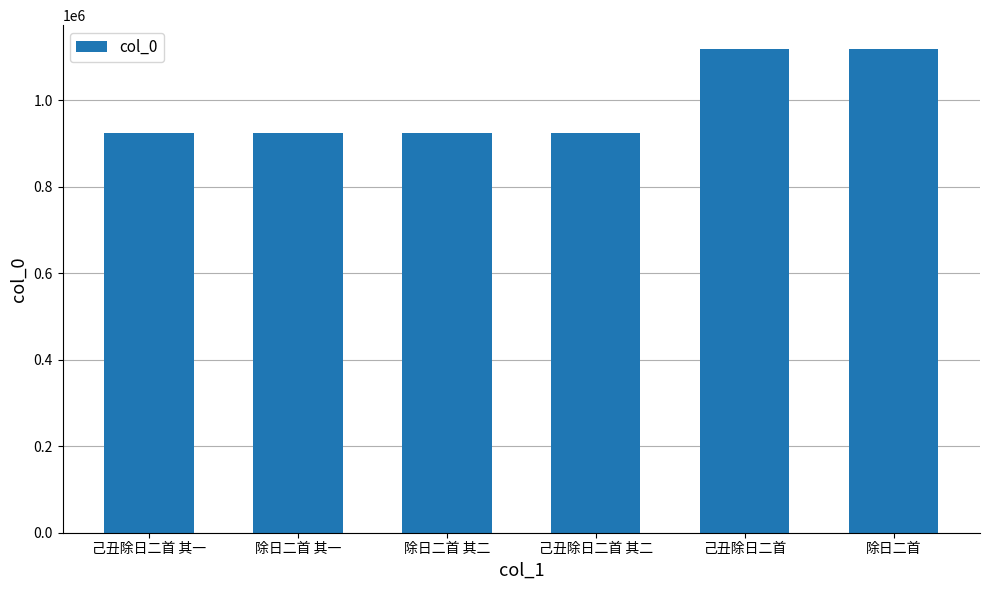

What is the value of the 4th bar from the left?

923713